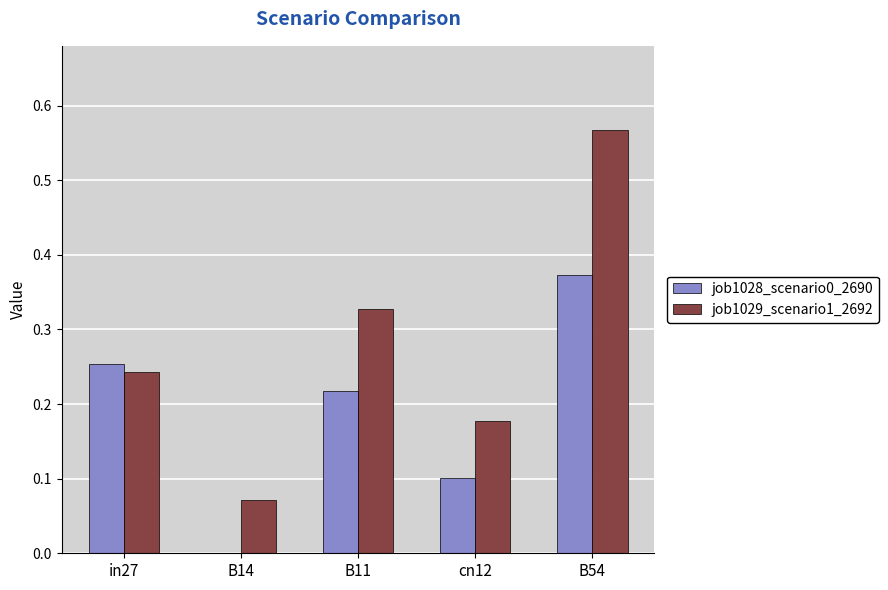

Where is job1028_scenario0_2690 nearest to the value 0?

B14